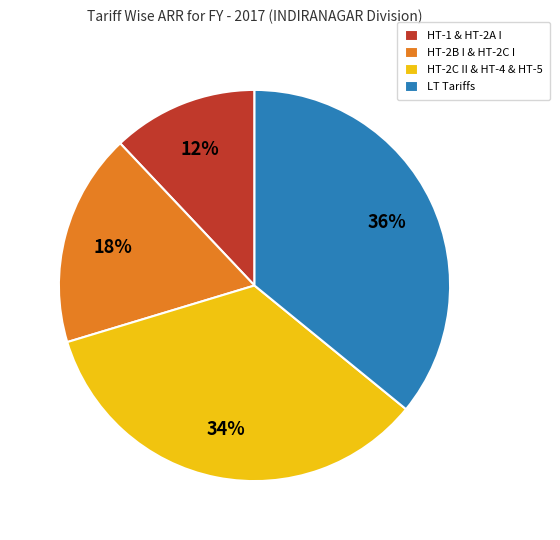

What is the largest slice in the pie chart?

LT Tariffs